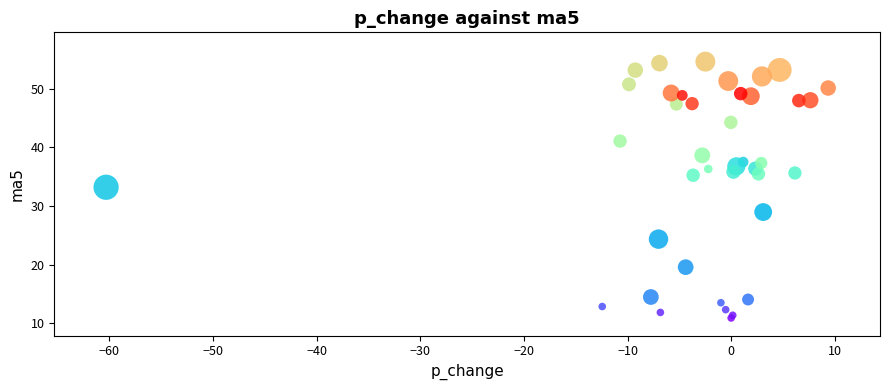

What Y value in the scatter plot is closest to 32?

33.2